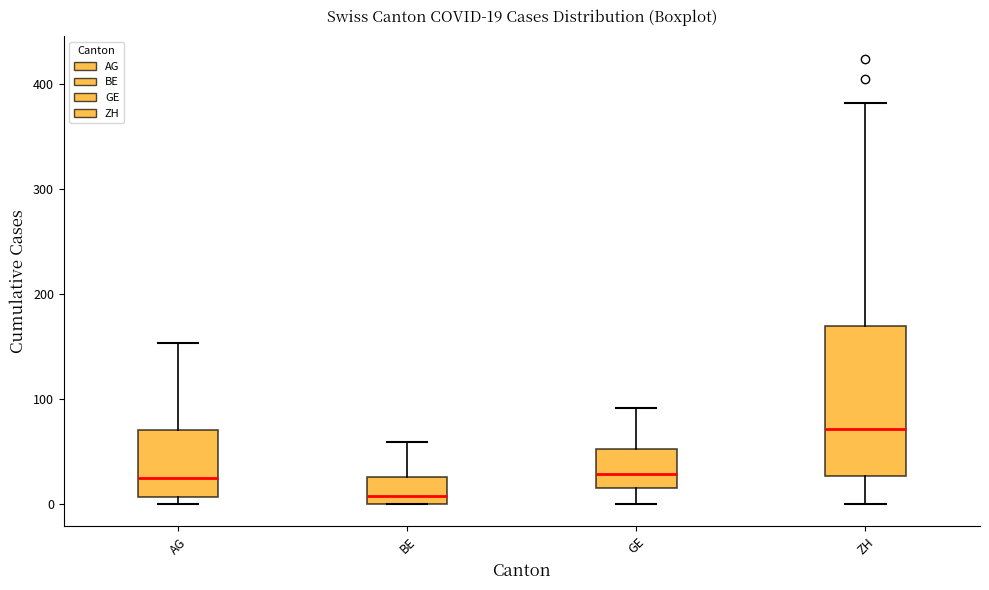

Which box's median line is the lowest?

BE